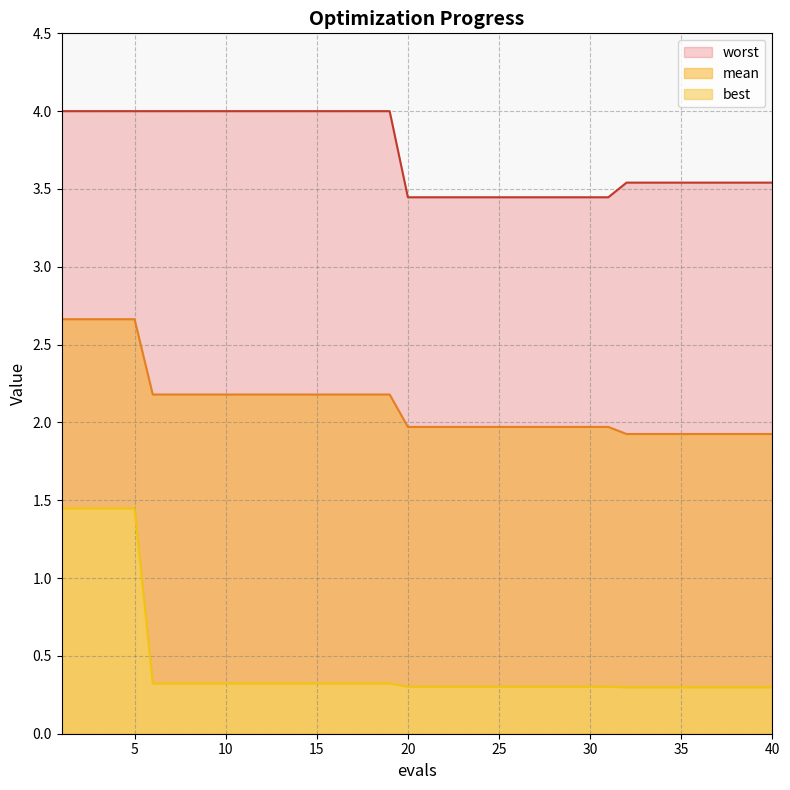

At which label is best closest to 0?

32